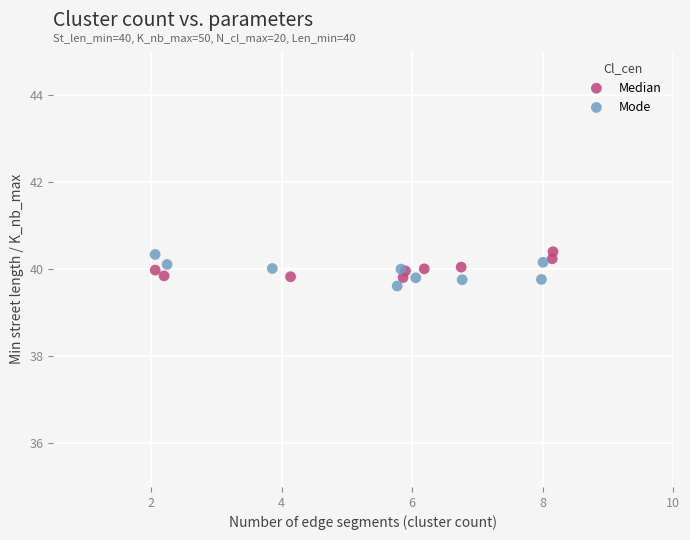

What are all the series names shown in the legend?

Median, Mode